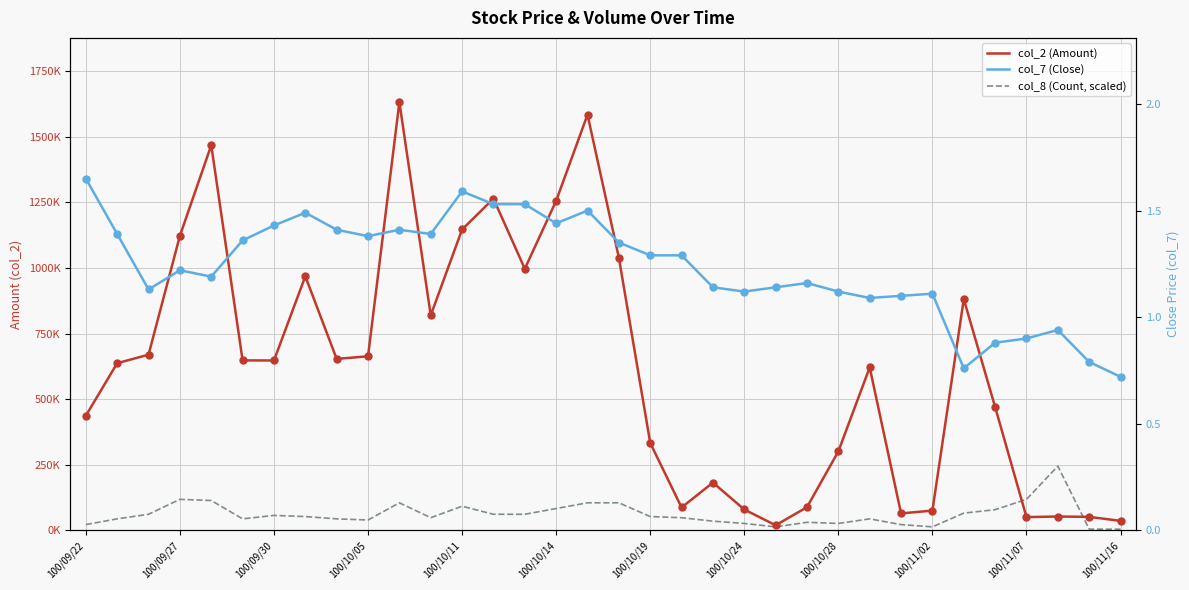

Which series contains the highest Y value?

col_2 (Amount)